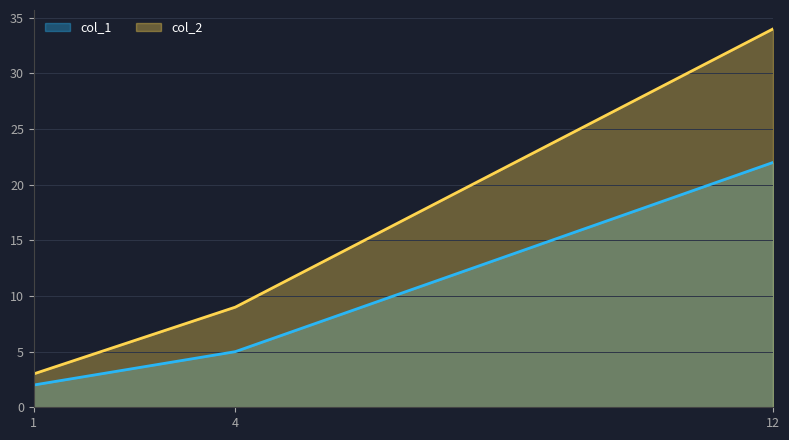

What is the total value across all series at 4?

14